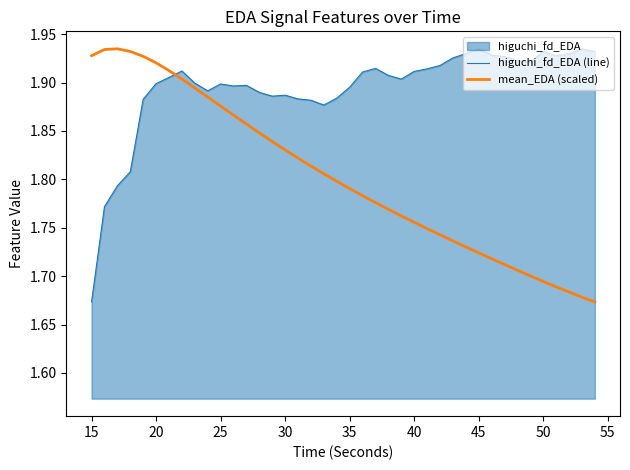

Where is higuchi_fd_EDA (line) nearest to the value 1?

15